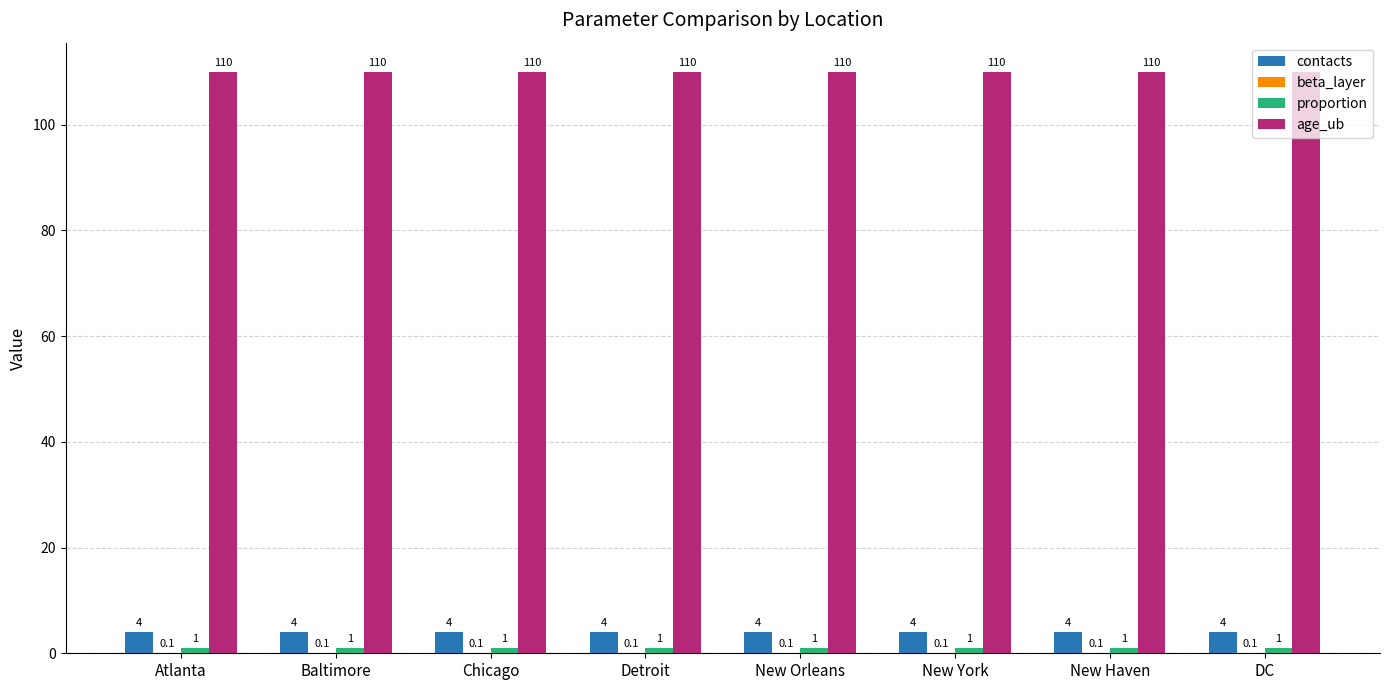

What is the spread (max minus min) of values at Chicago?

109.9